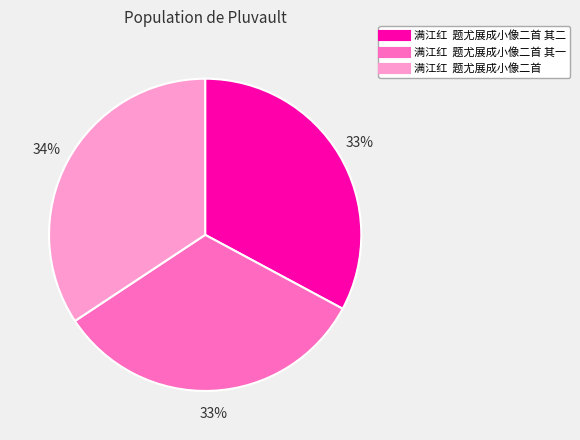

Is there any slice that represents more than half of the pie?

No